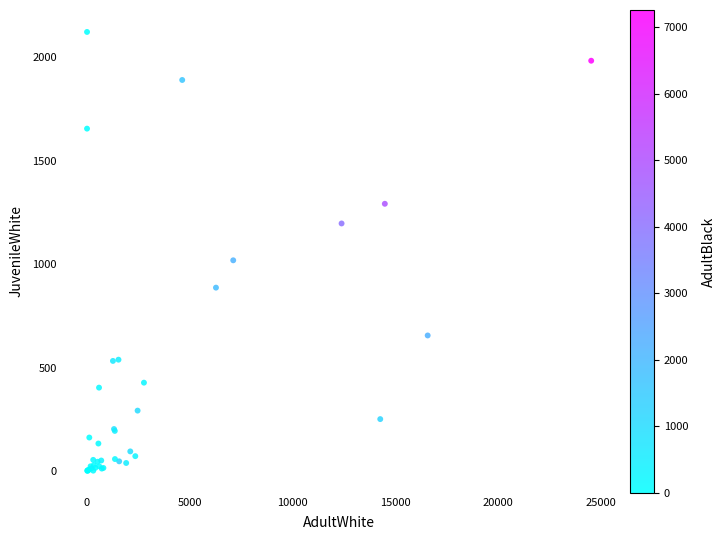

What Y value in the scatter plot is closest to 1061?

1018